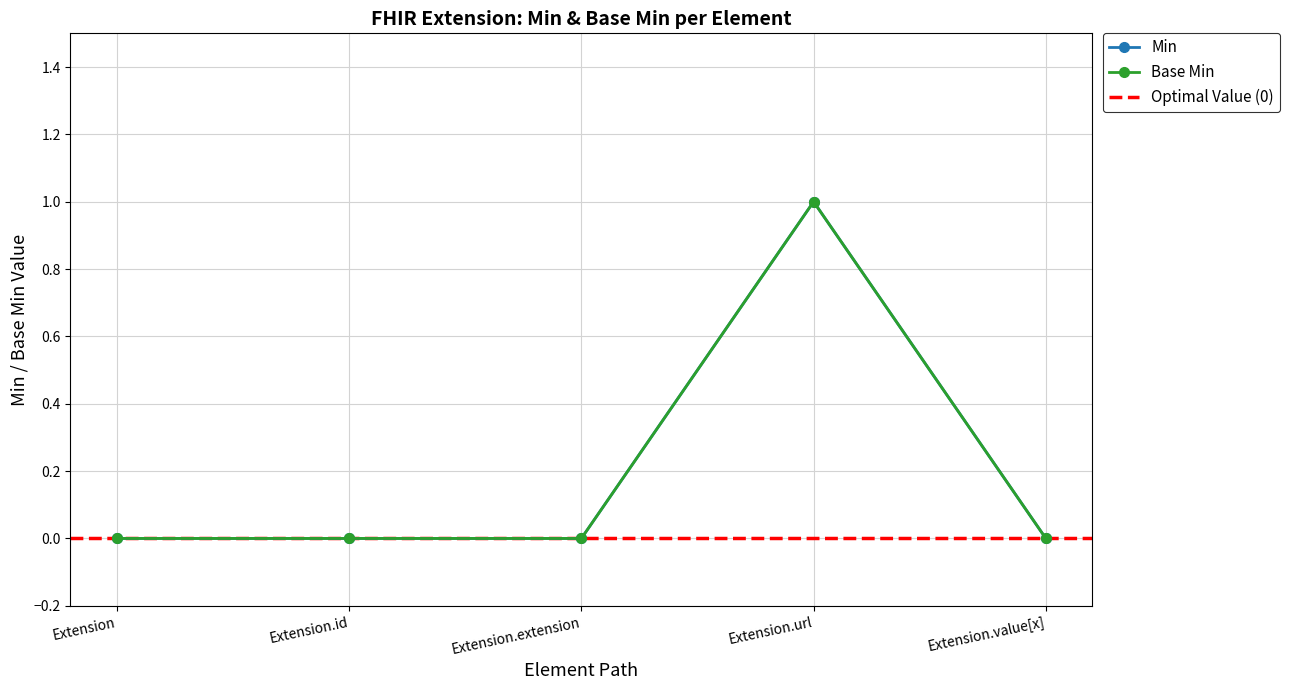

Between Extension.value[x] and Extension.extension, which is larger?

Extension.value[x]